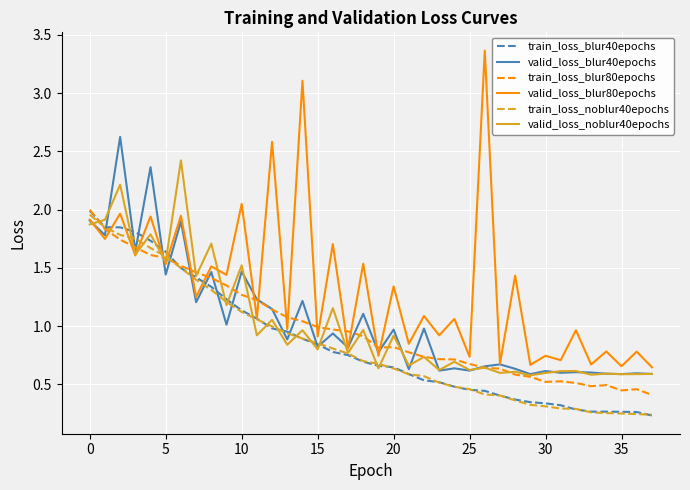

How many series are shown in this chart?

6